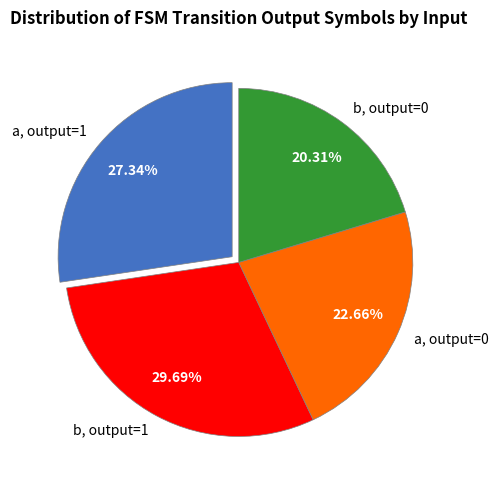

How many slices are in this pie chart?

4